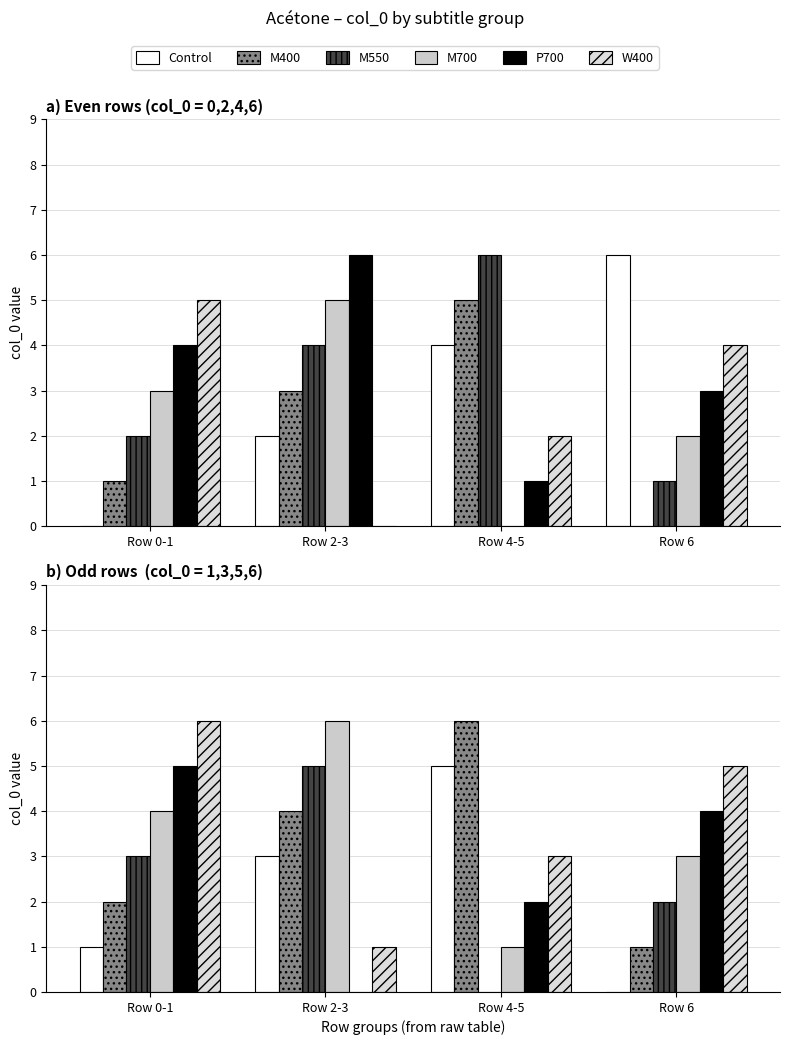

What is the difference between the maximum and second lowest values in the M700 series?

3